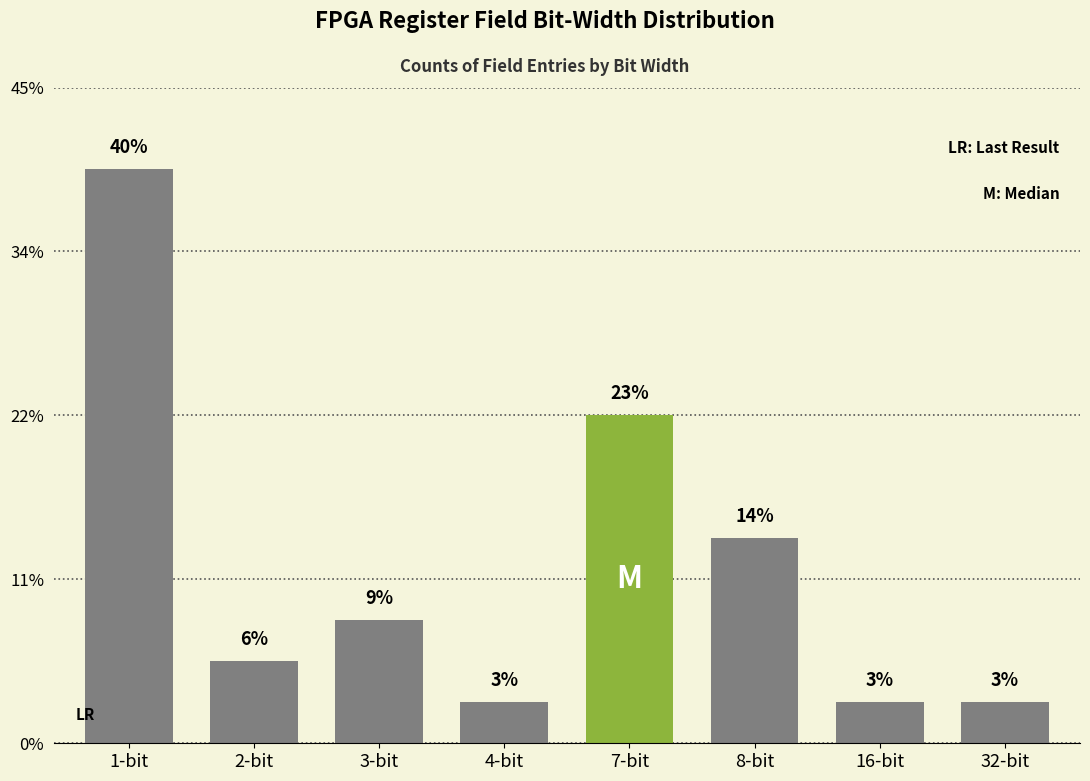

Rank the categories by value from highest to lowest.

1-bit, 7-bit, 8-bit, 3-bit, 2-bit, 4-bit, 16-bit, 32-bit